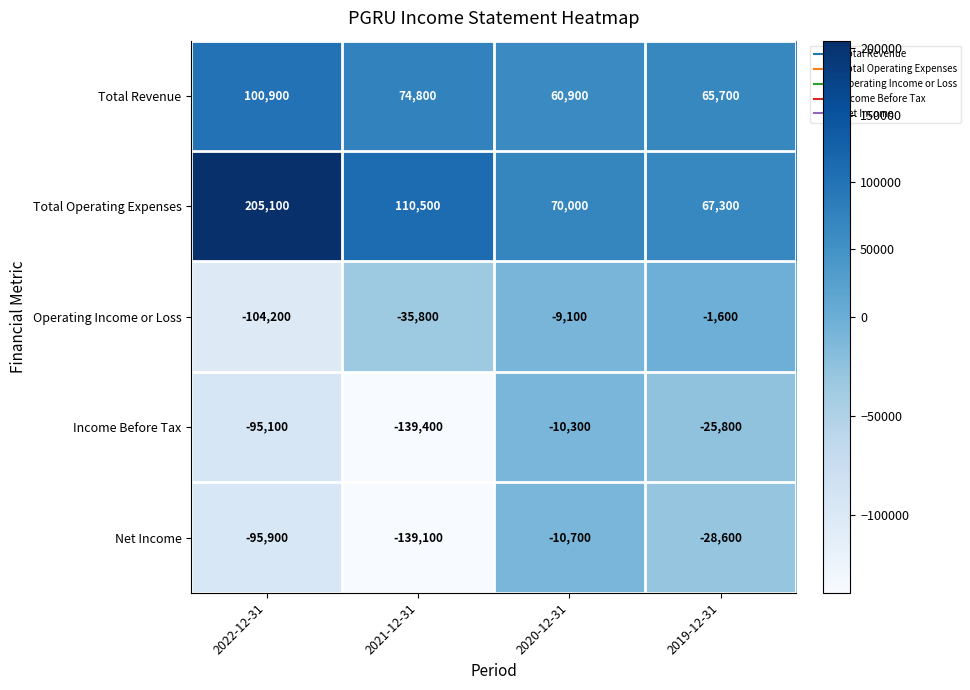

Reading left to right, what are all the values shown in this chart?

Total Revenue: 100900	74800	60900	65700
Total Operating Expenses: 205100	110500	70000	67300
Operating Income or Loss: -104200	-35800	-9100	-1600
Income Before Tax: -95100	-139400	-10300	-25800
Net Income: -95900	-139100	-10700	-28600